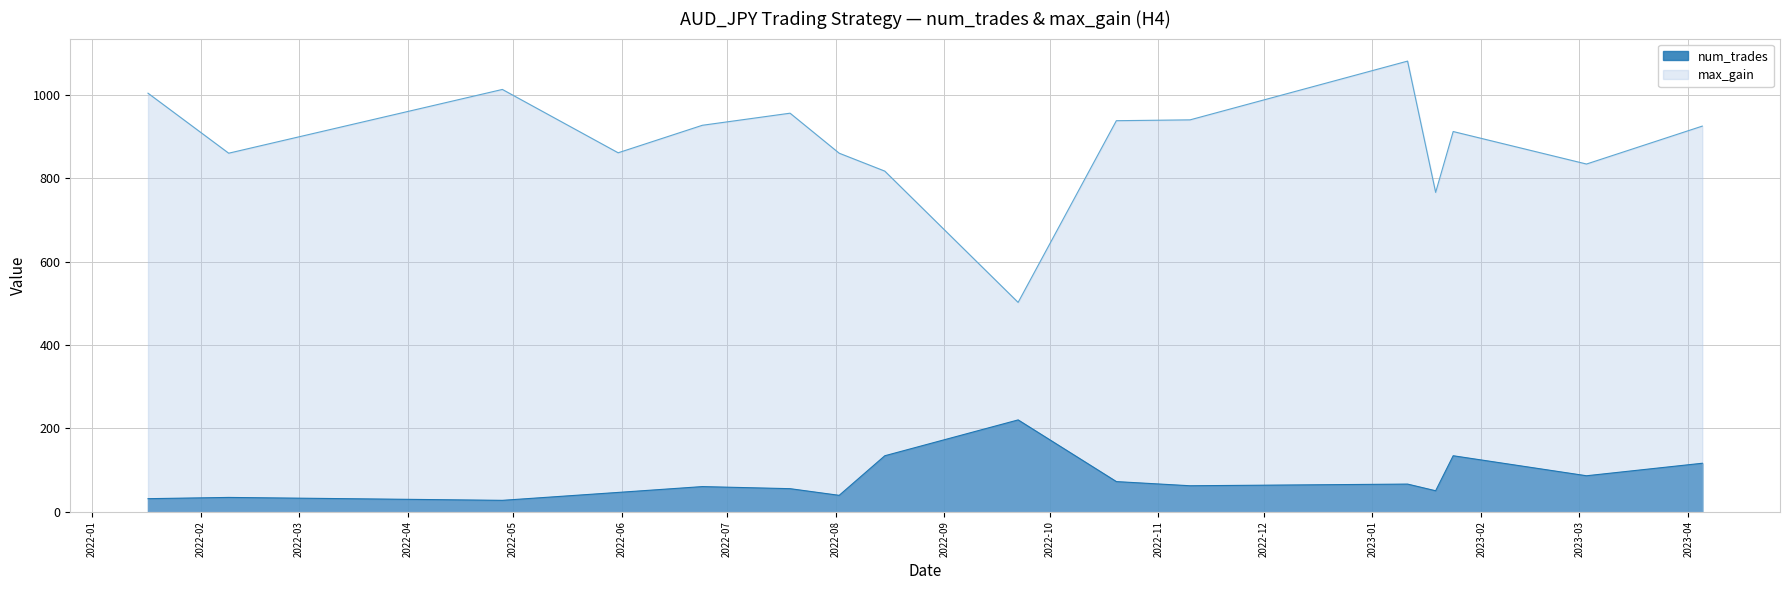

At how many categories does at least one series exceed 472?

16